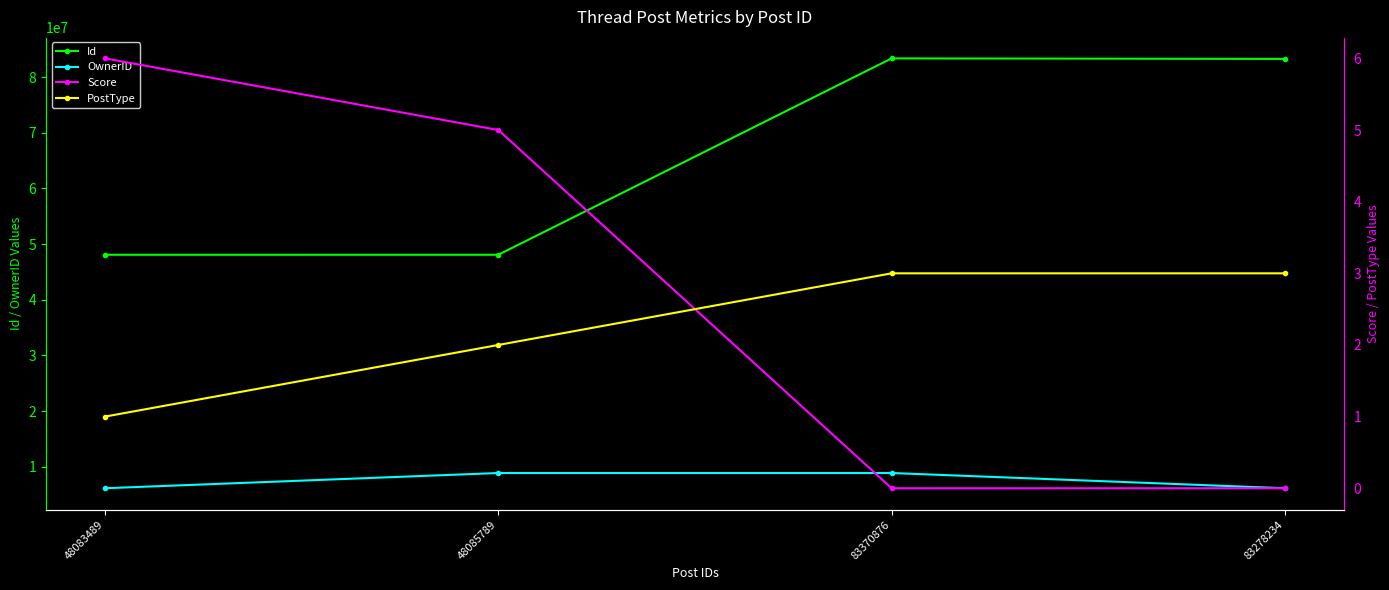

Reading right to left, transcribe all the data shown in this chart.

Id: 83278234	83370876	48085789	48083489
OwnerID: 6133687	8870285	8870285	6133687
Score: 0	0	5	6
PostType: 3	3	2	1